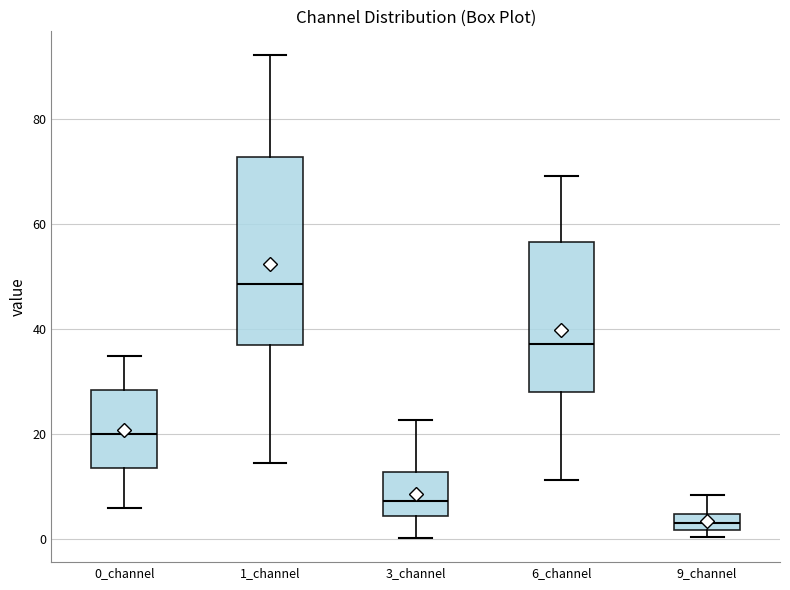

Reading left to right, transcribe this box plot: for each box, give where its median line is, the range the box spans, and where its two whiskers end, as read against the y-axis. The values are not printed on the chart, so give them approximately, as read against the axis.

0_channel: median 20, box 14 to 28, whiskers 6 to 34
1_channel: median 48, box 36 to 72, whiskers 14 to 92
3_channel: median 8, box 4 to 12, whiskers 0 to 22
6_channel: median 38, box 28 to 56, whiskers 12 to 70
9_channel: median 4 (inside the box), box 2 to 4, whiskers 0 to 8